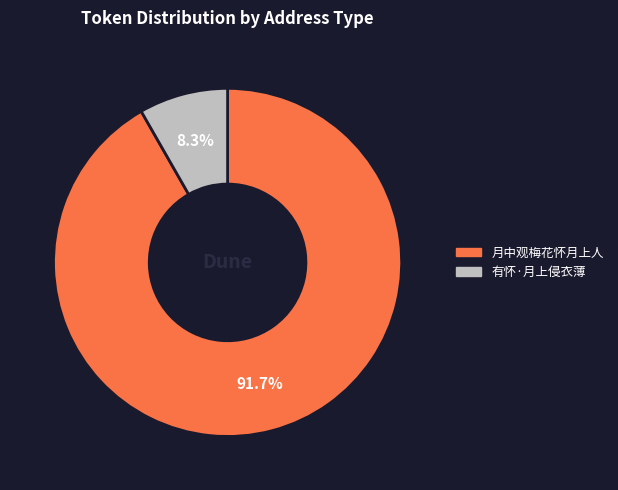

Which category has the smallest portion of the pie?

有怀·月上侵衣薄